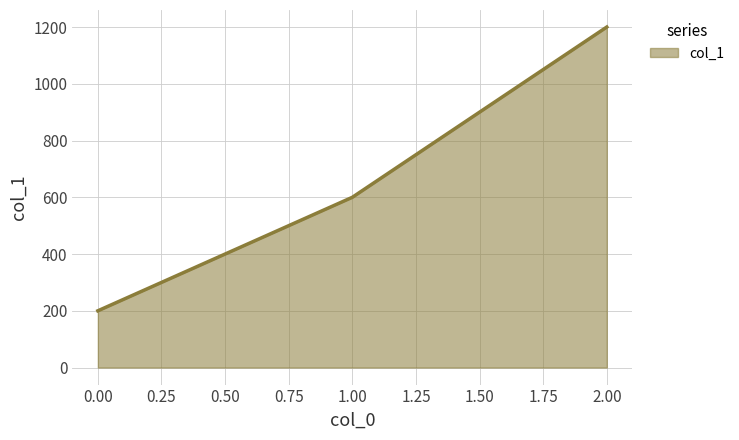

Does the chart display data point markers on the line(s)?

No